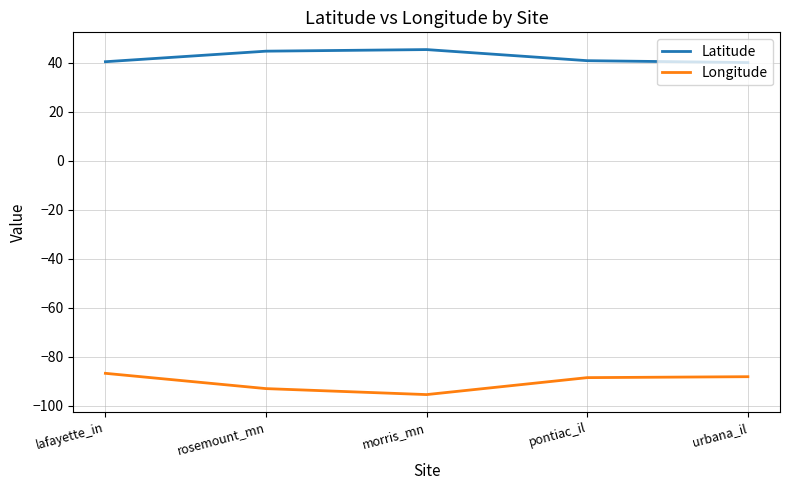

What is the smallest value displayed?

-95.5